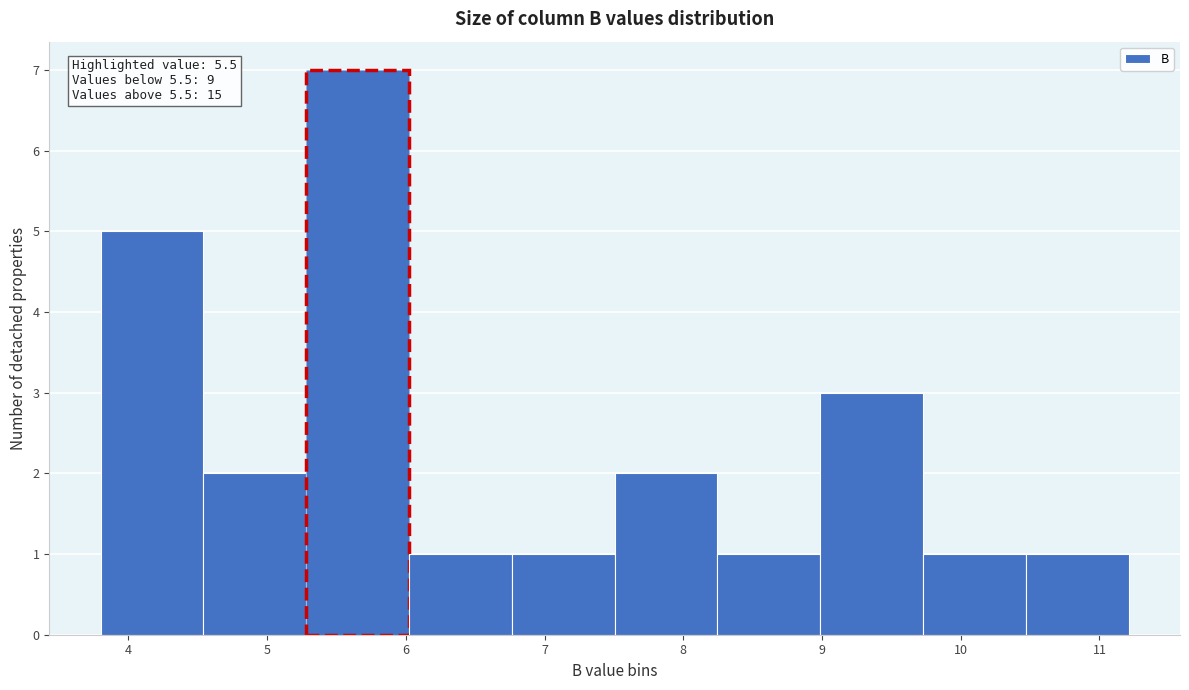

Over which range of the x-axis is the bar tallest?

5.3 to 6.0